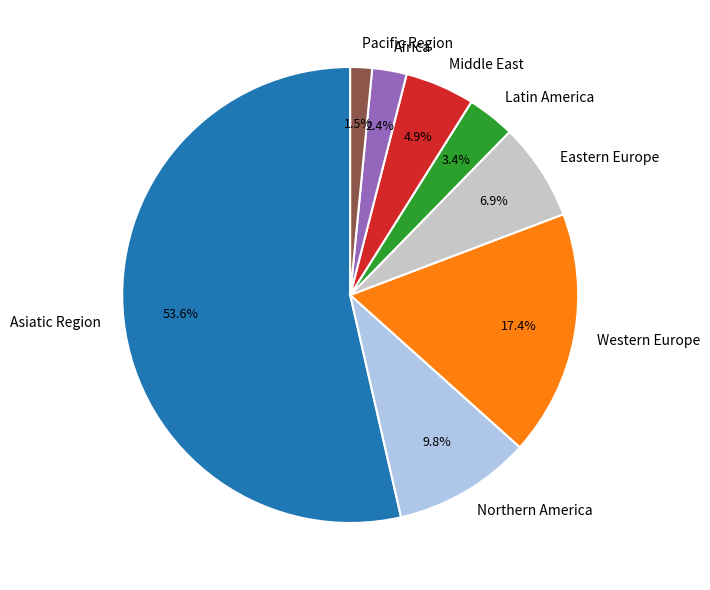

Does Latin America account for over 50% of the chart?

No